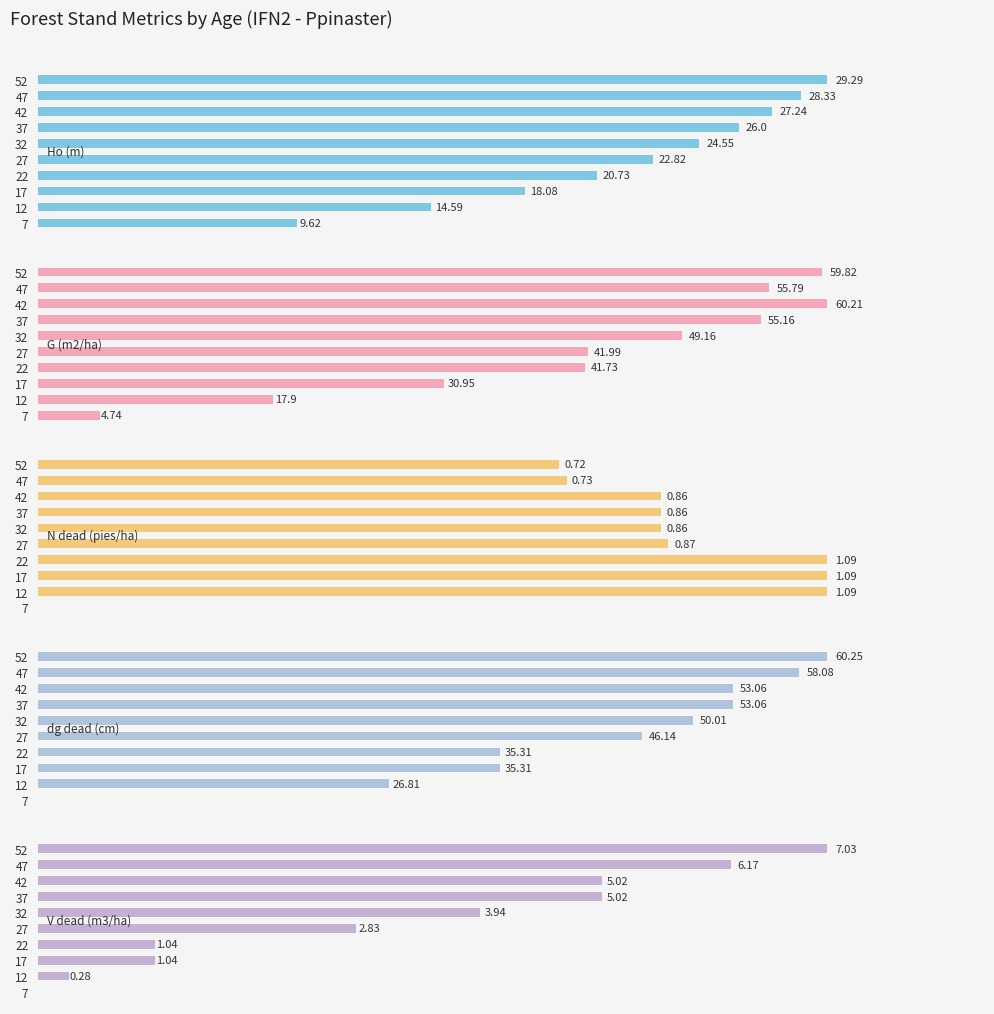

How many groups of bars are there?

10